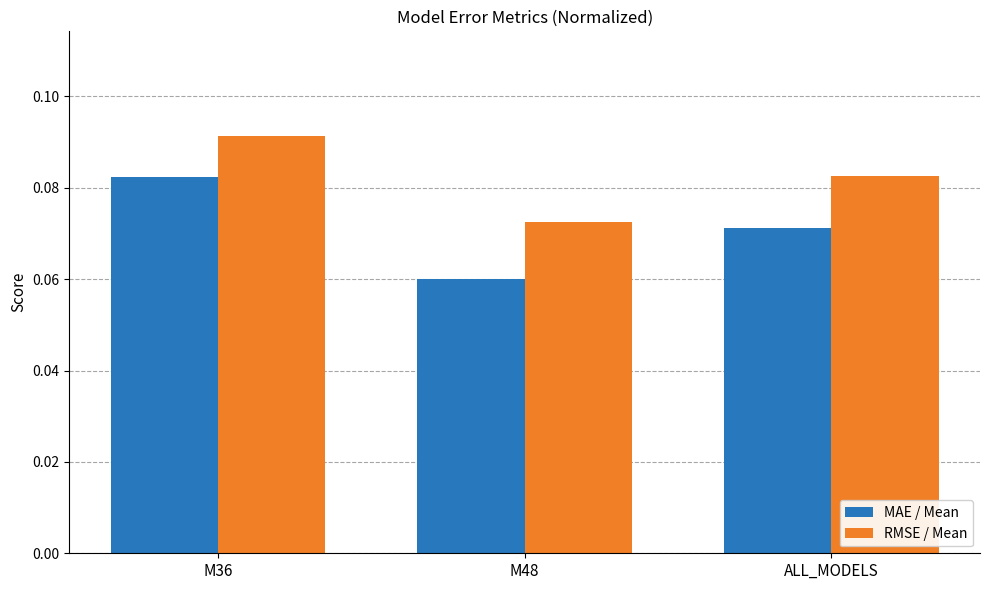

List the labels in order of MAE / Mean value, smallest first.

M48, ALL_MODELS, M36